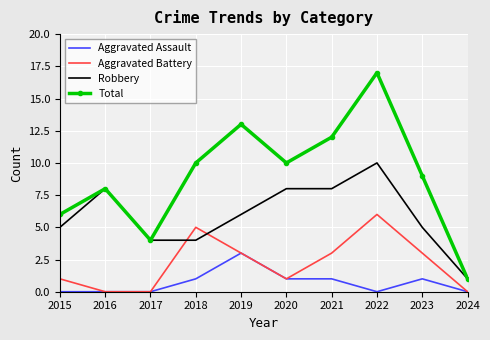

True or false: Robbery and Aggravated Assault cross at least once.

False